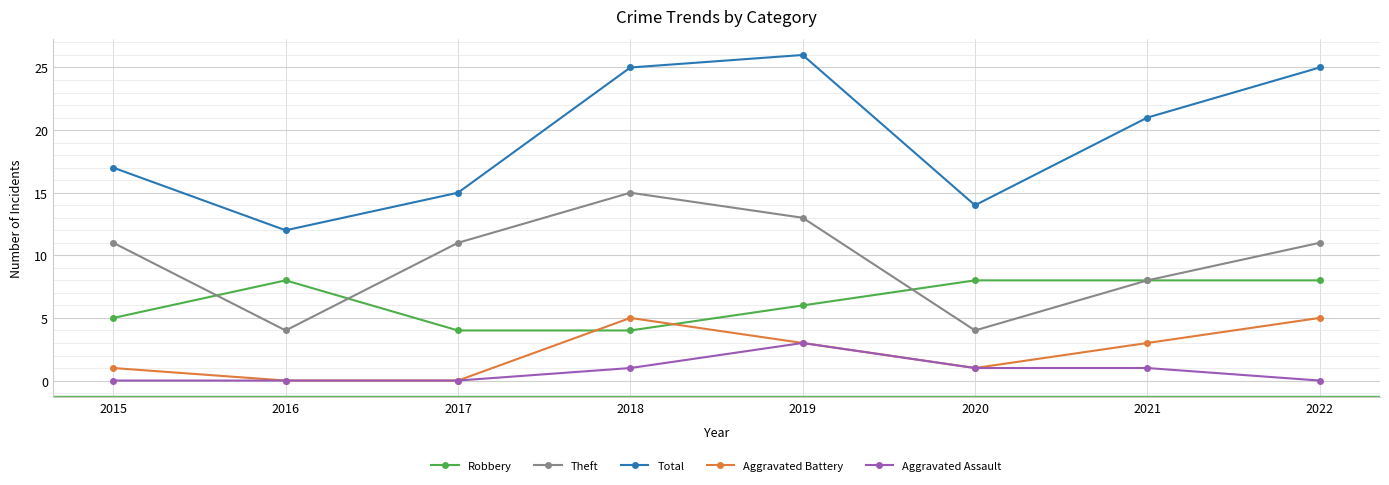

How many lines are shown in the chart?

5